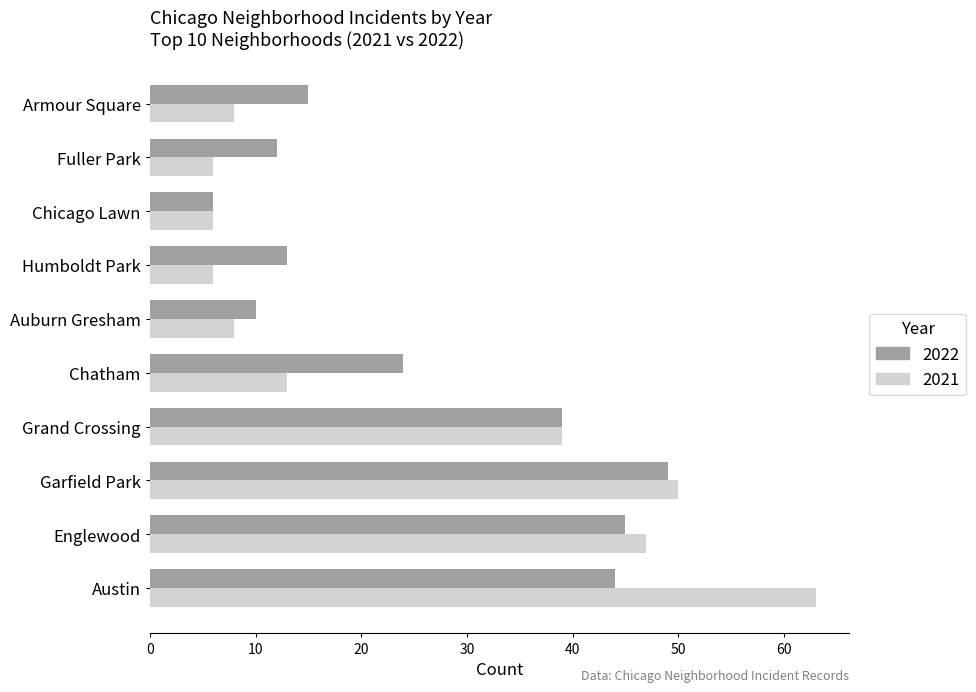

What is the minimum value for 2022?

6